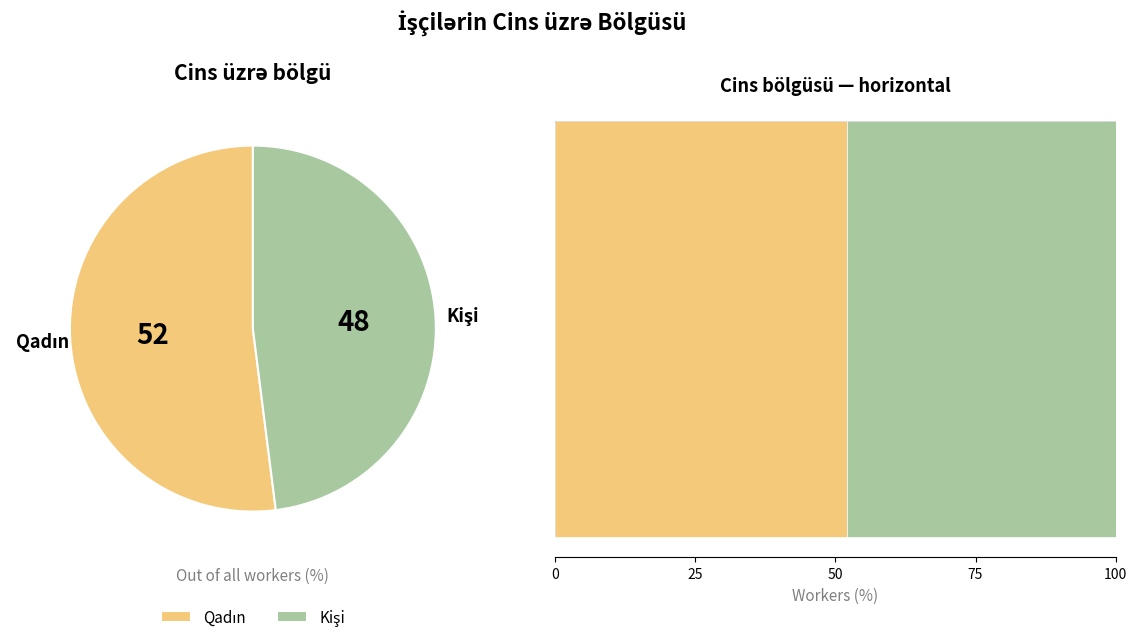

Which slice is the smallest?

Kişi